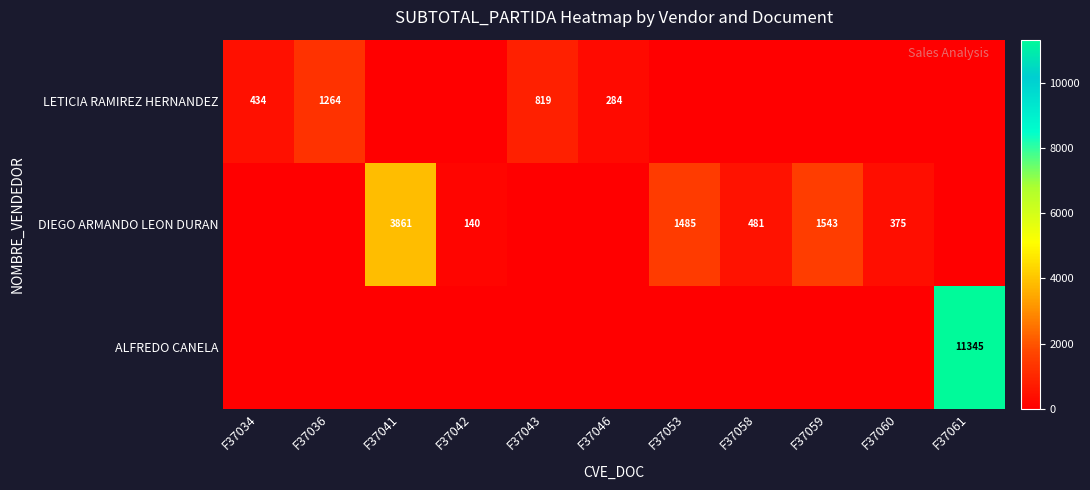

What is the greatest value displayed?

11344.6